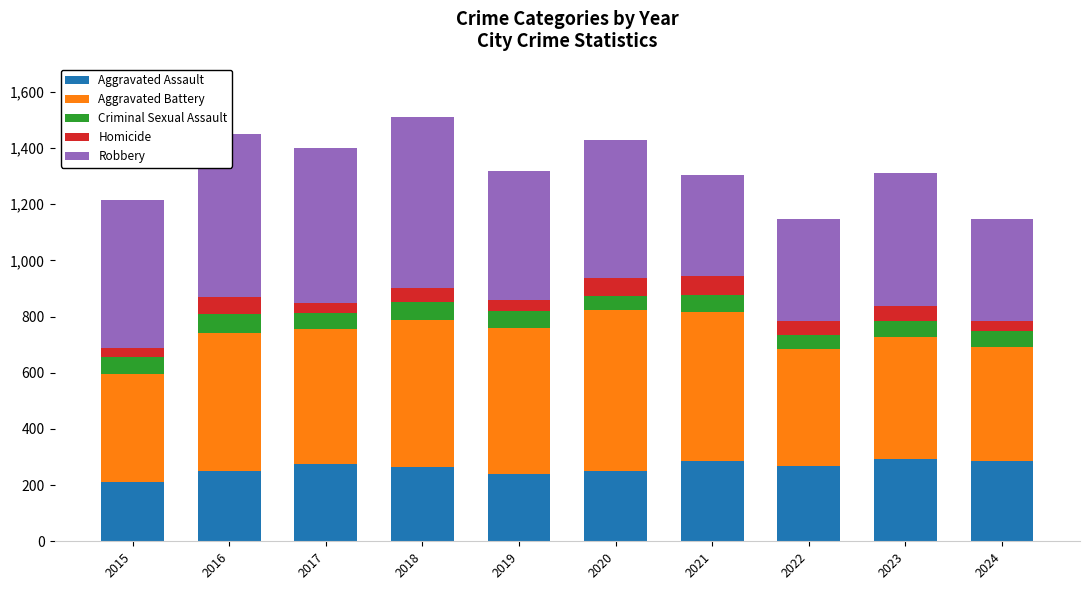

True or false: Aggravated Assault has a value of 150 at 2019.

False